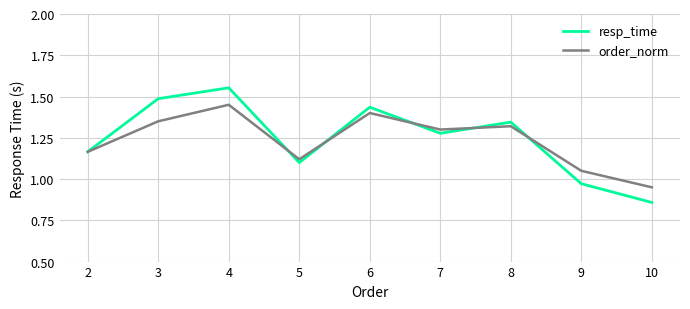

At which category is the sum across all series the highest?

4